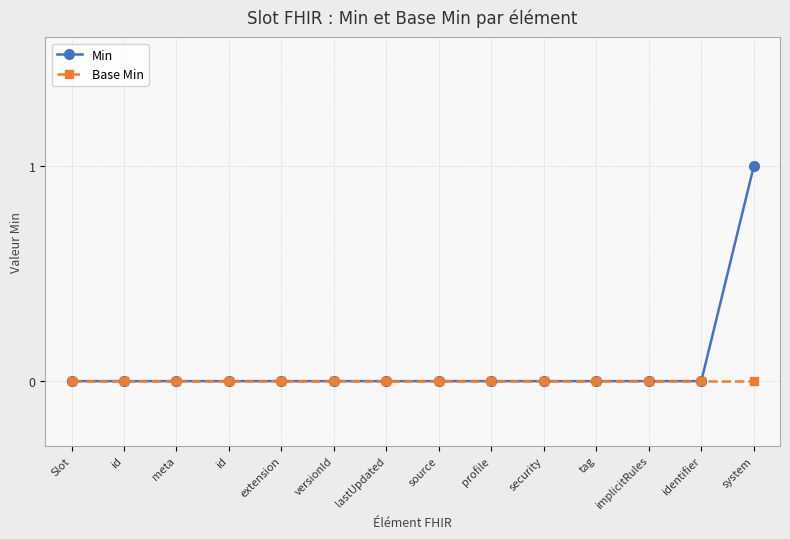

Count the number of categories in the chart.

14